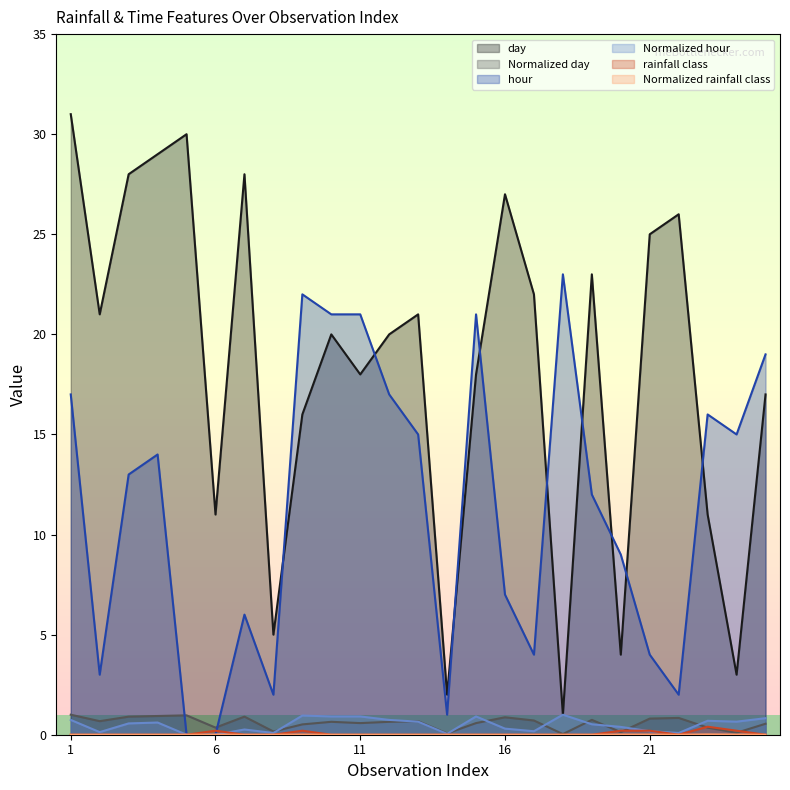

True or false: Normalized hour and Normalized rainfall class cross at least once.

True